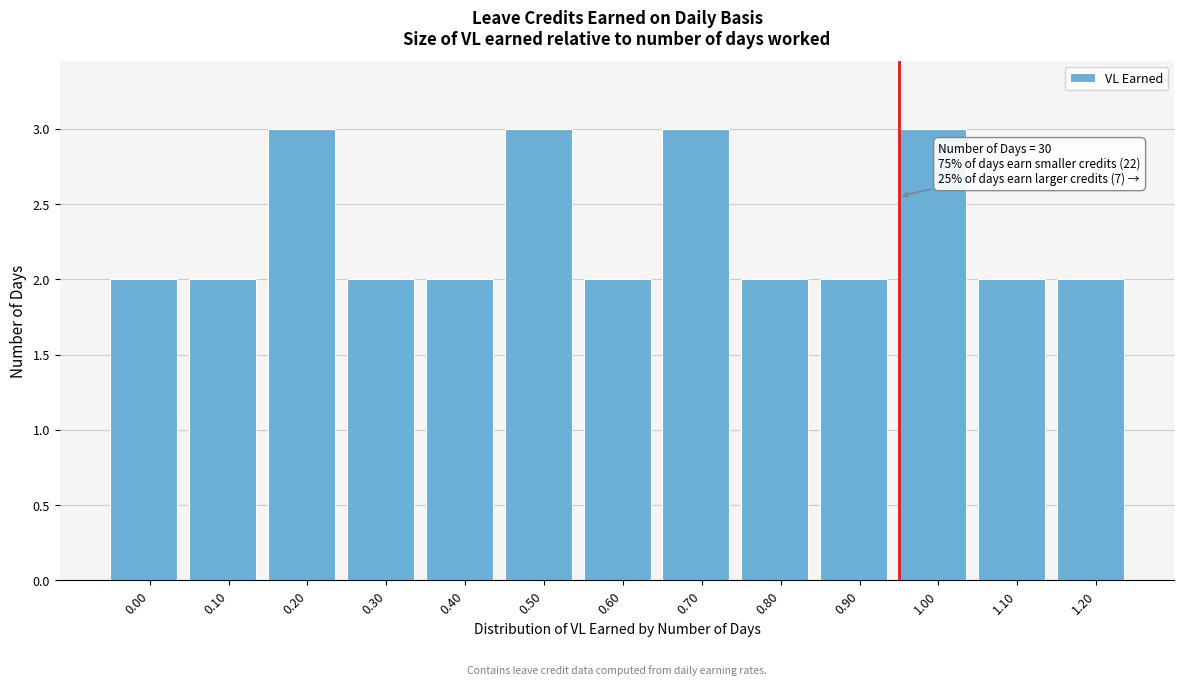

Reading left to right, extract all data points from this chart.

0.00=2	0.10=2	0.20=3	0.30=2	0.40=2	0.50=3	0.60=2	0.70=3	0.80=2	0.90=2	1.00=3	1.10=2	1.20=2